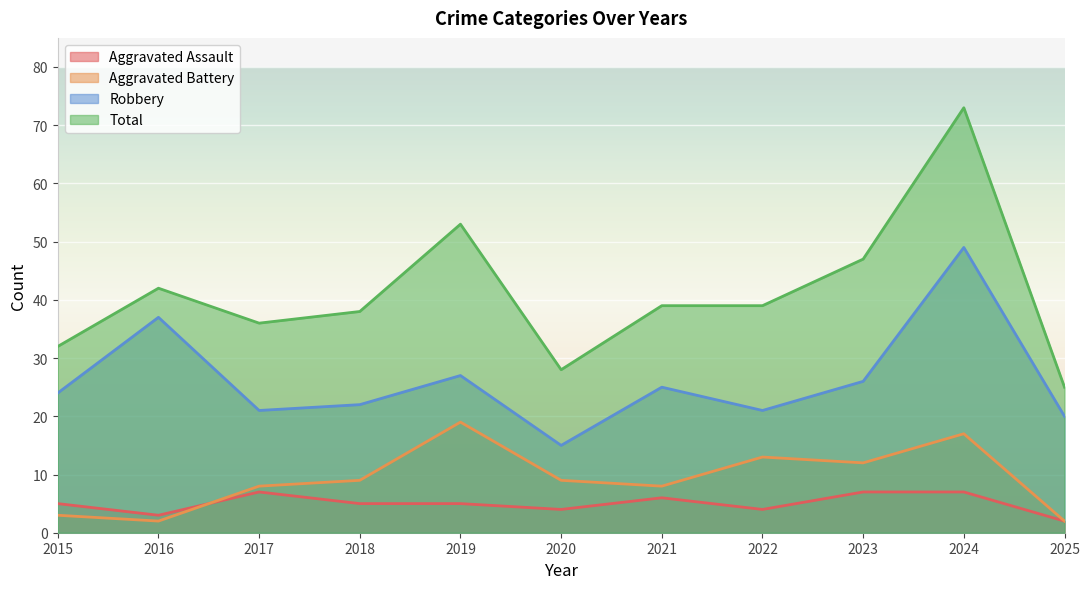

Count the number of data series in this chart.

4